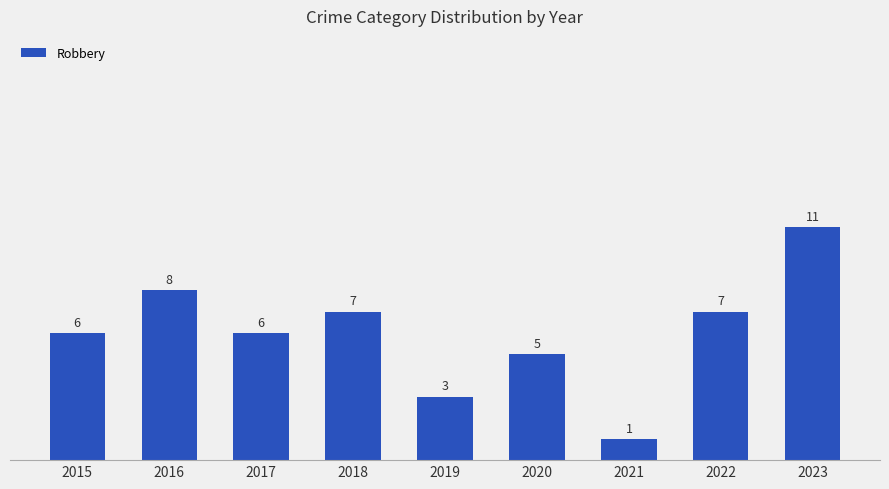

Between 2018 and 2020, which is larger?

2018